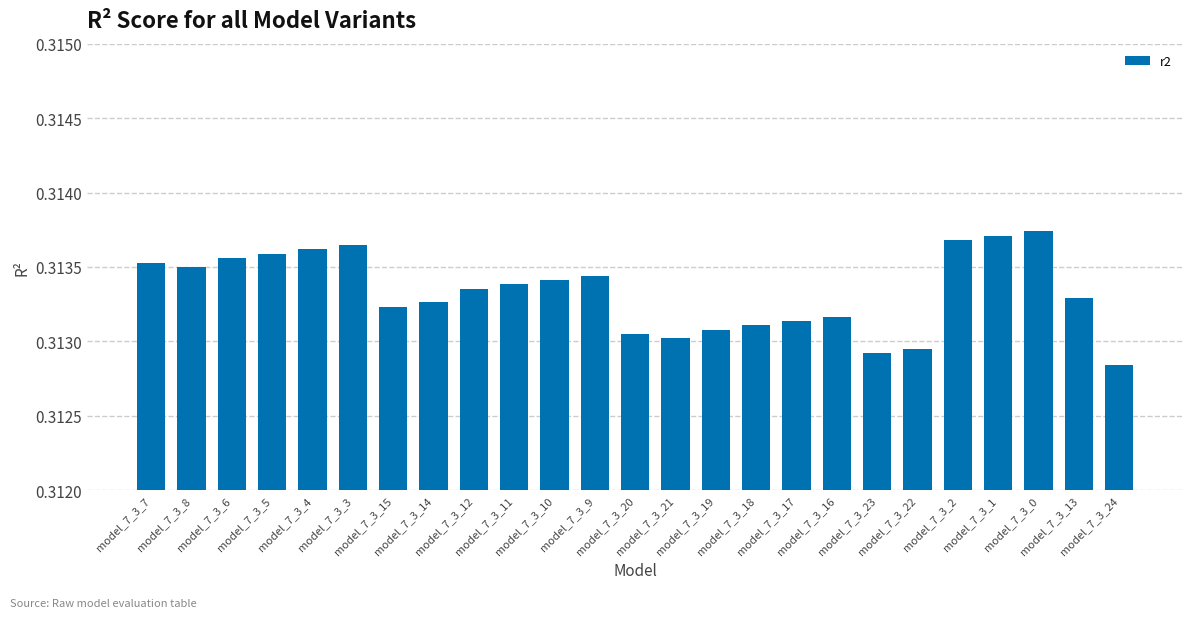

The chart shows a value of 0.1 at model_7_3_4. True or false?

False